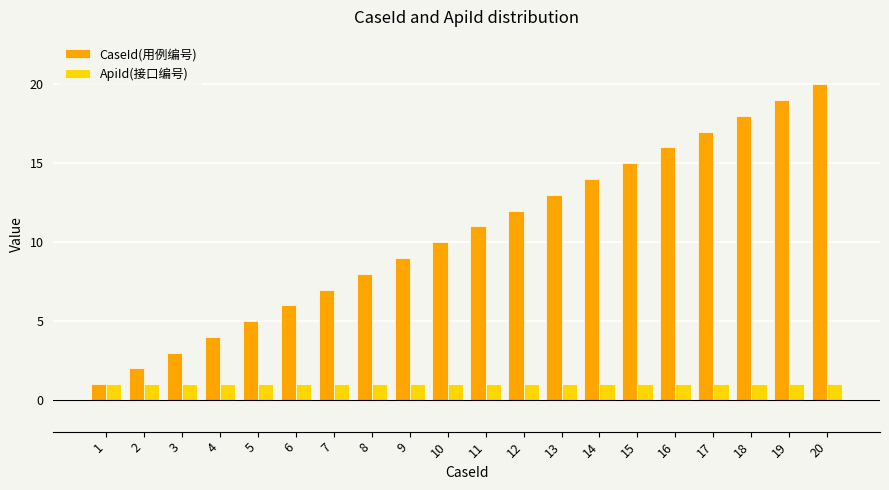

Is it true that CaseId(用例编号) equals 4 at 3?

False